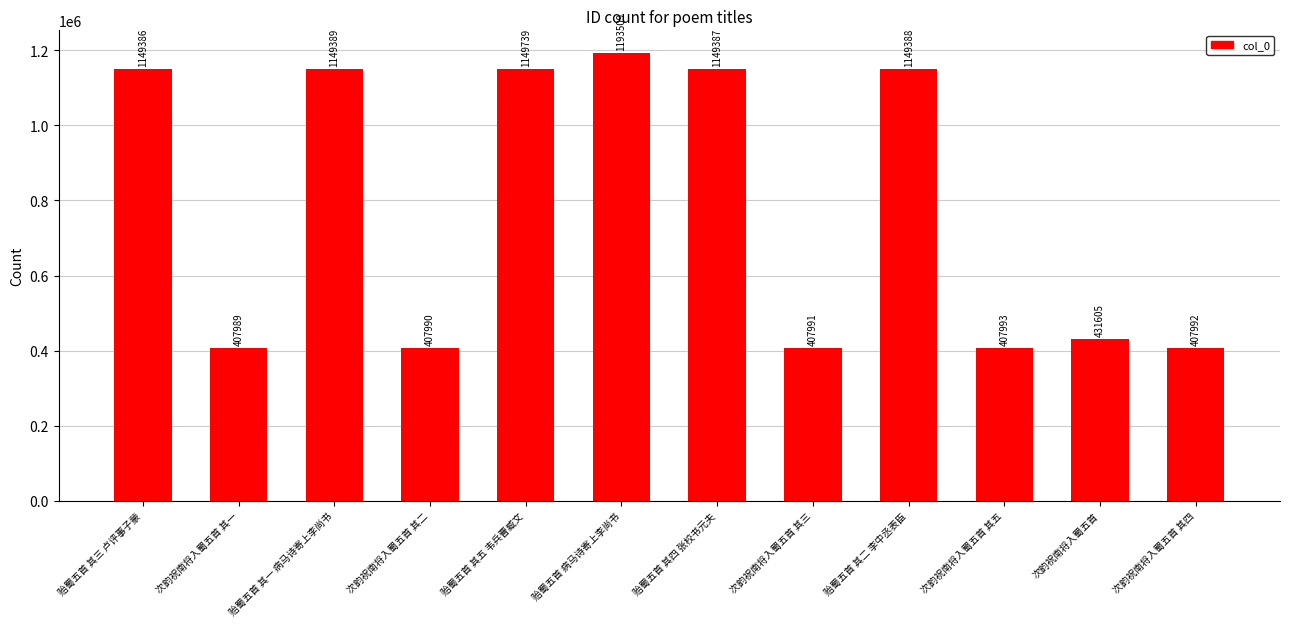

Are the bars horizontal?

No